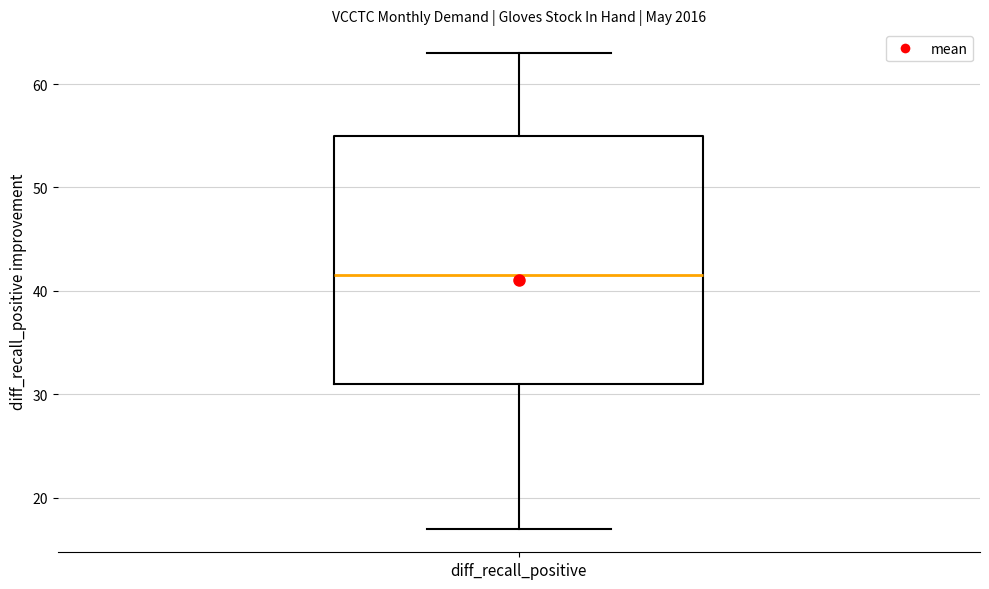

Where does the upper whisker of the box for diff_recall_positive end on the y-axis? The values are not printed on the chart, so give them approximately, as read against the axis.

63